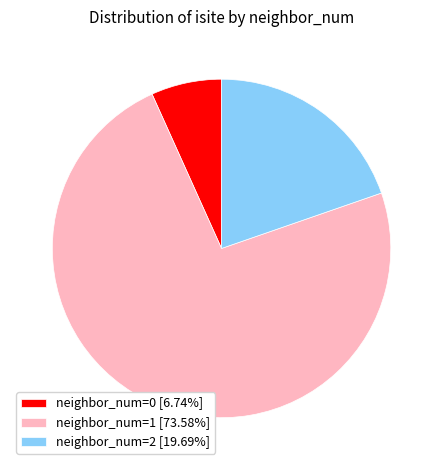

Does neighbor_num=2 [19.69%] account for over 50% of the chart?

No